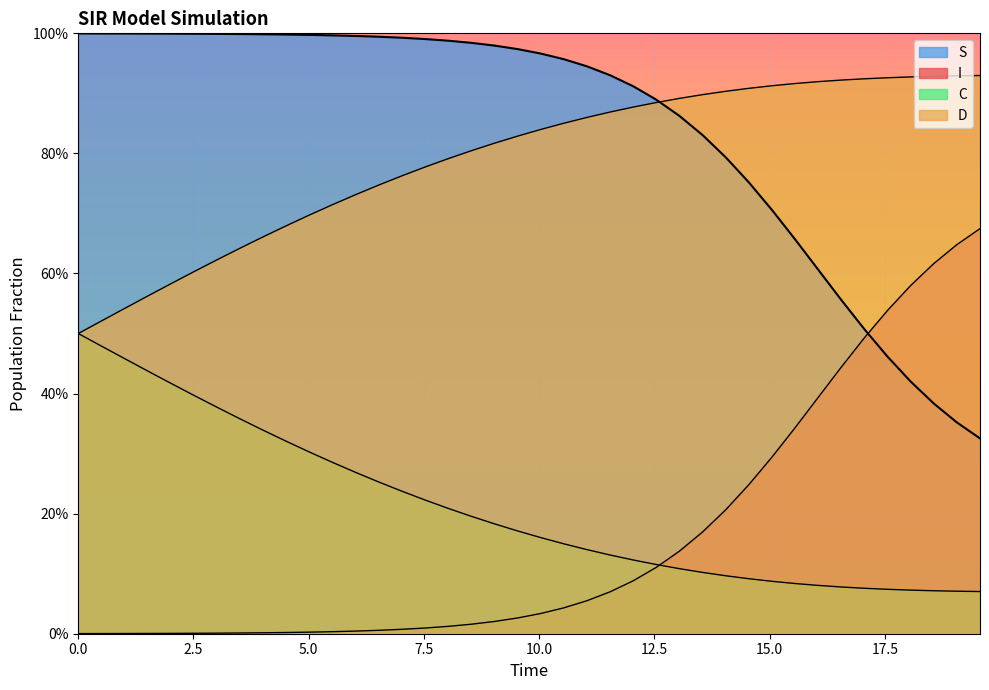

Does the chart display data point markers on the line(s)?

No